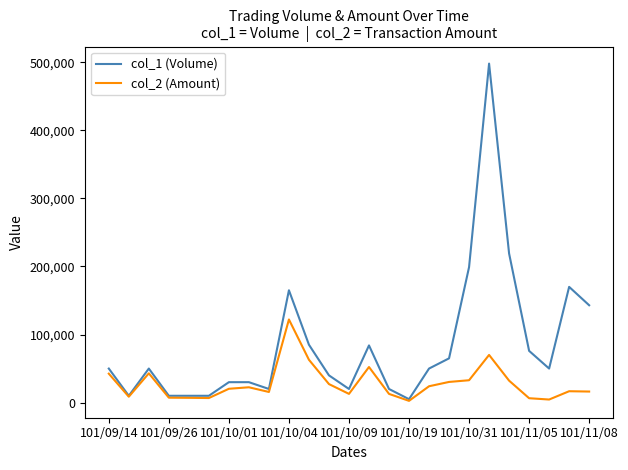

True or false: col_2 (Amount) has more than 1 points higher than both neighbors.

True